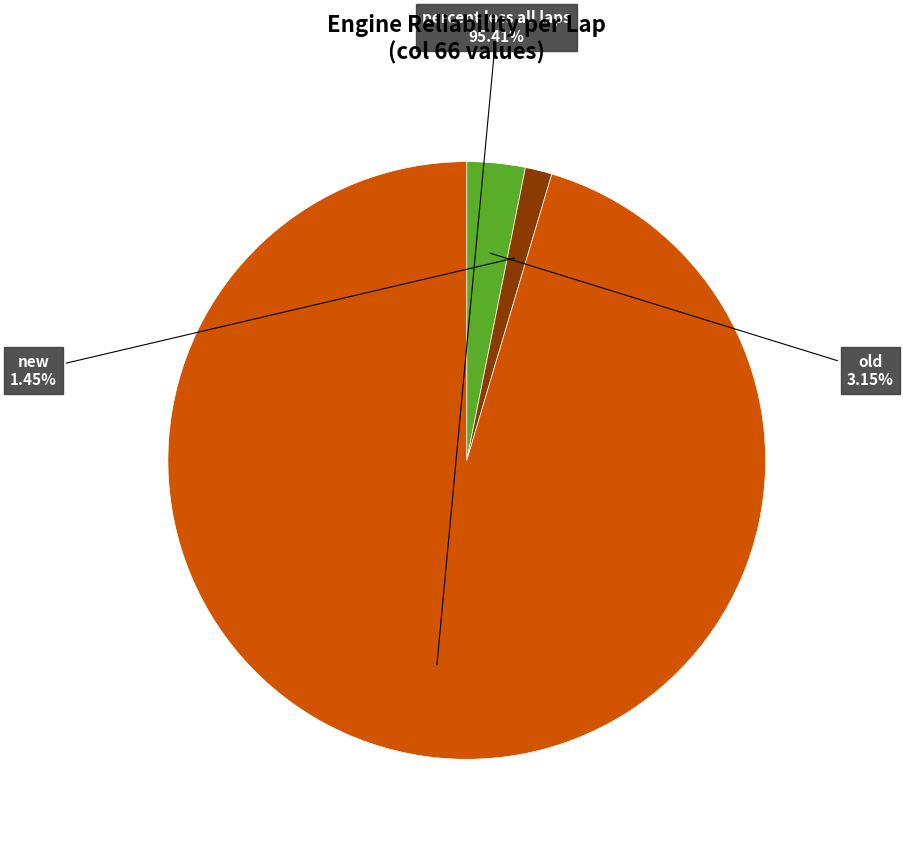

Is old the majority of the pie?

No